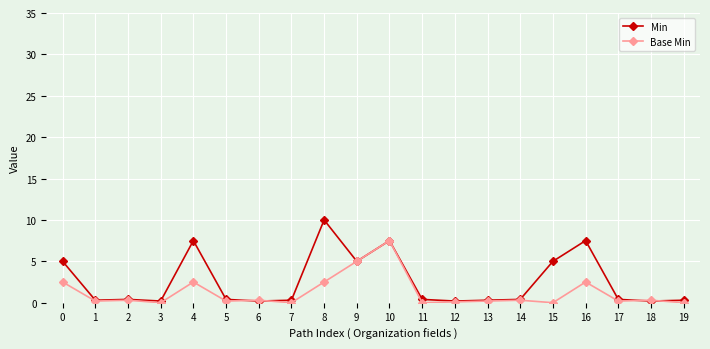

List the series in order of their peak value, highest first.

Min, Base Min